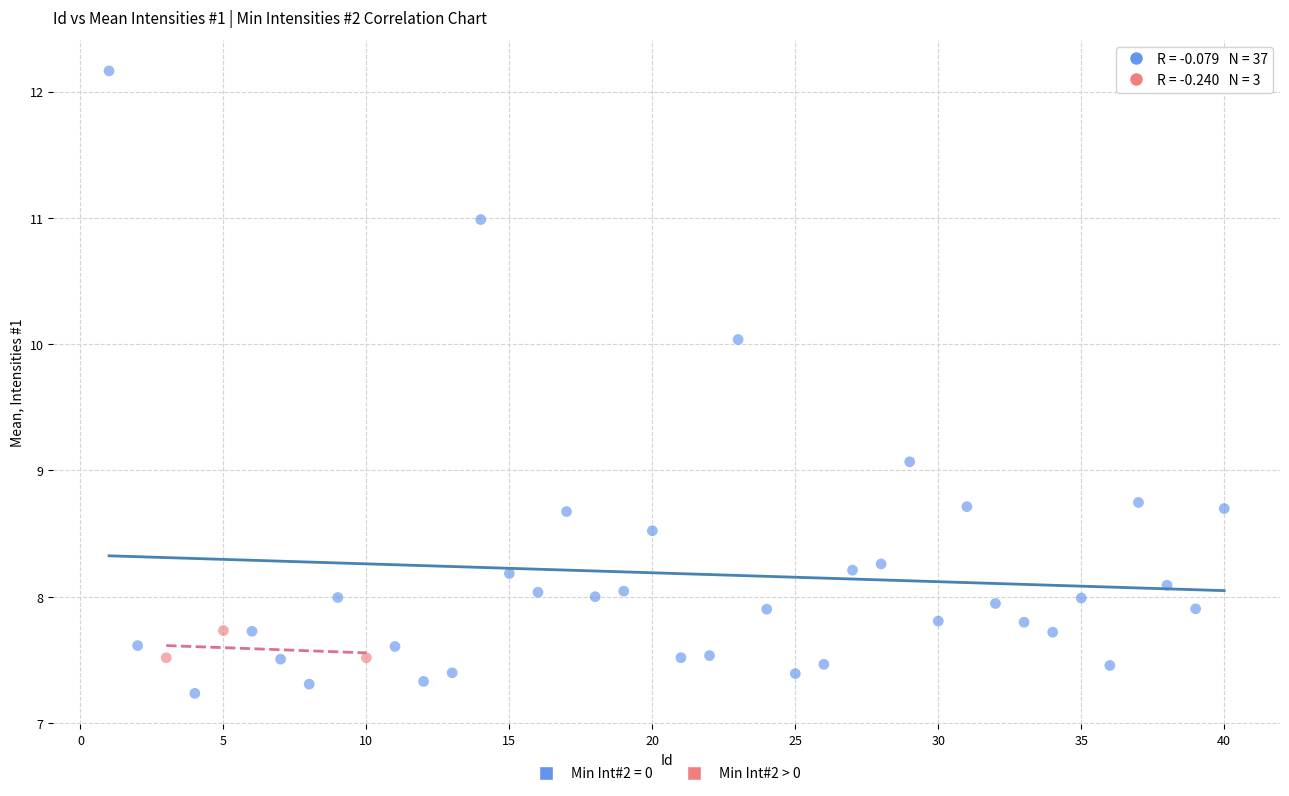

Which series reaches the minimum Y coordinate?

Min Int#2 = 0